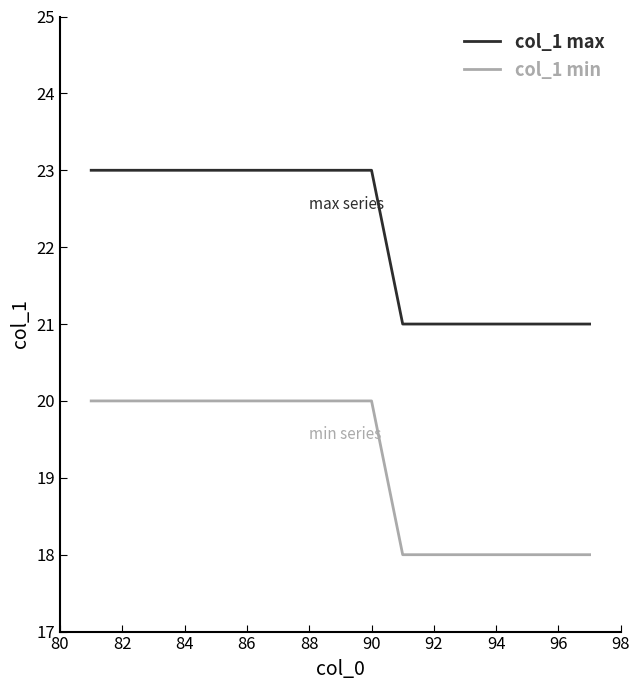

Which series has the largest total across all categories?

col_1 max